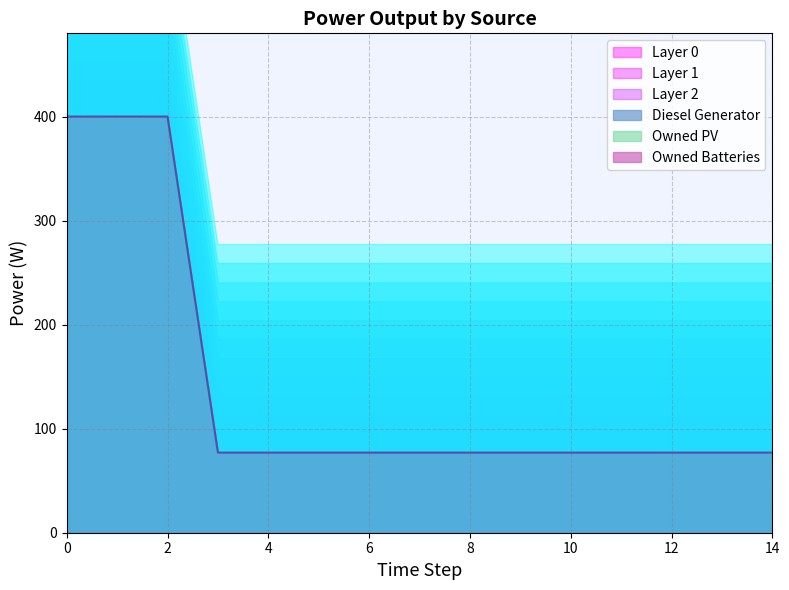

Reading left to right, extract all data points from this chart.

Diesel Generator: 400.0	400.0	400.0	77.0	77.0	77.0	77.0	77.0	77.0	77.0	77.0	77.0	77.0	77.0	77.0
Owned PV: 0.0	0.0	0.0	0.0	0.0	0.0	0.0	0.0	0.0	0.0	0.0	0.0	0.0	0.0	0.0
Owned Batteries: 0.0	0.0	0.0	0.0	0.0	0.0	0.0	0.0	0.0	0.0	0.0	0.0	0.0	0.0	0.0